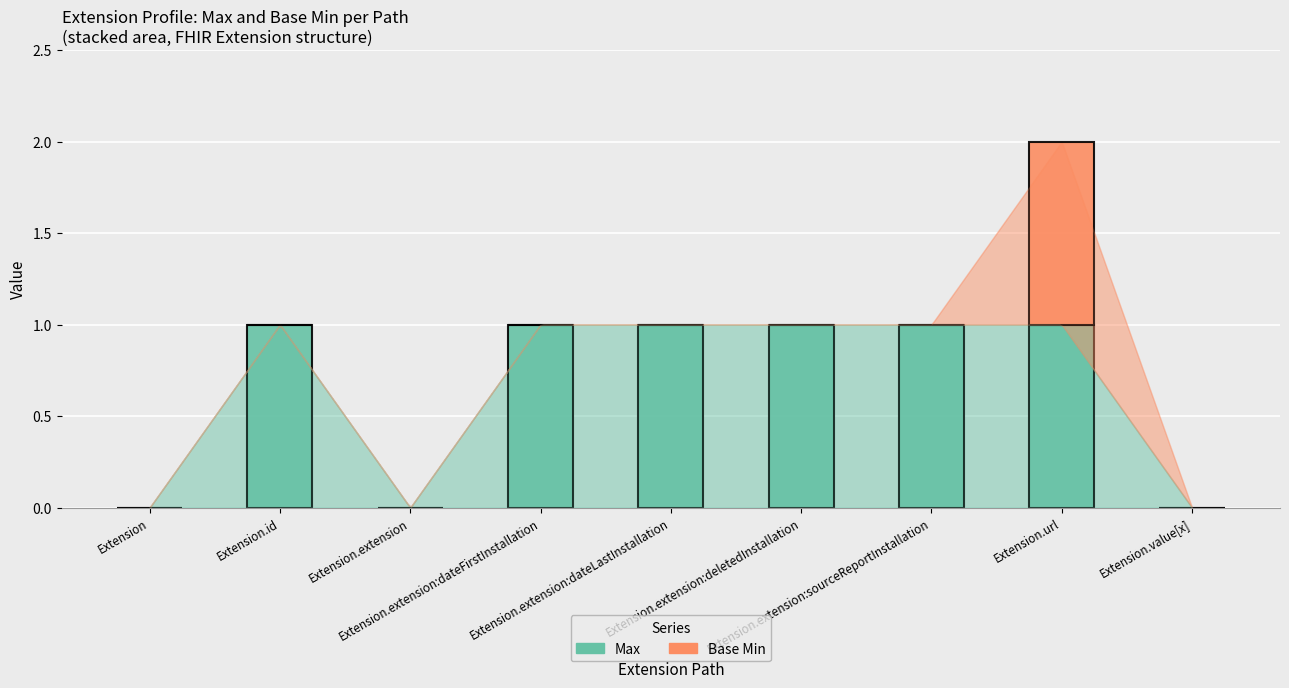

Are the bars grouped side by side (vs. stacked)?

No